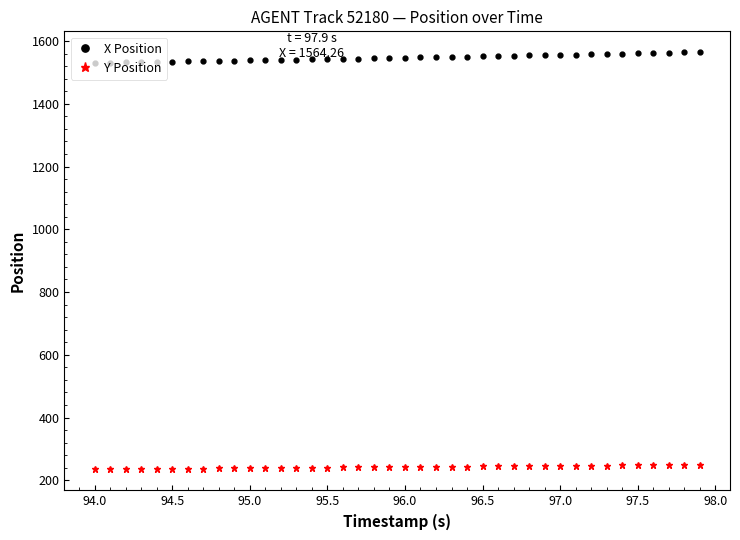

List the series in order of their overall mean, lowest first.

Y Position, X Position